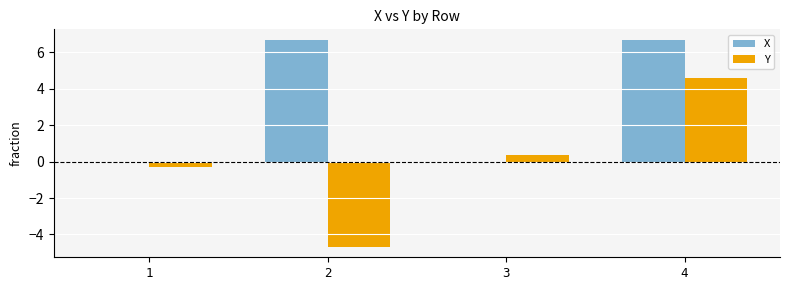

What is the maximum value shown in the chart?

6.7